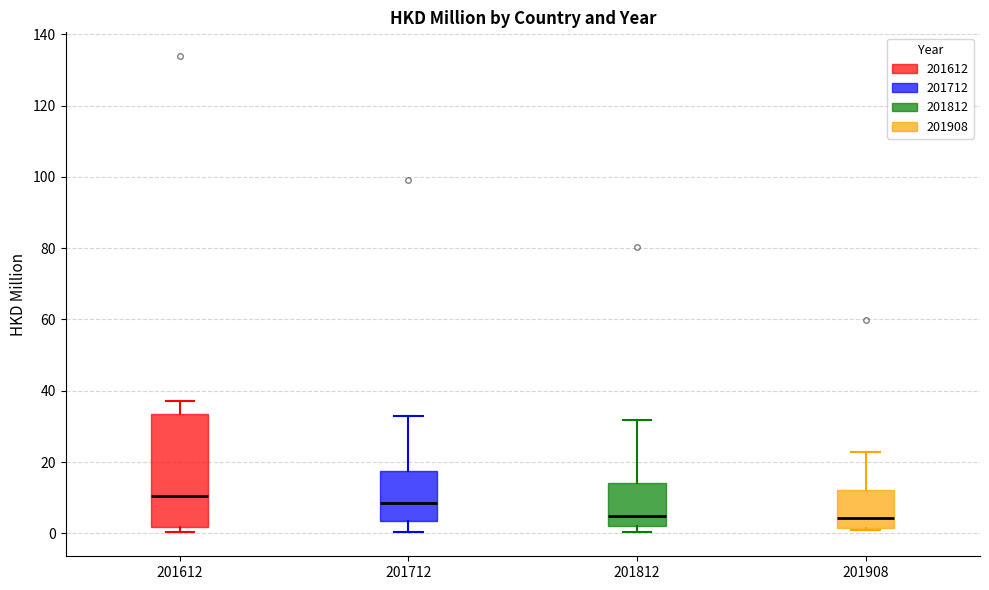

Which box's median line is the highest?

201612